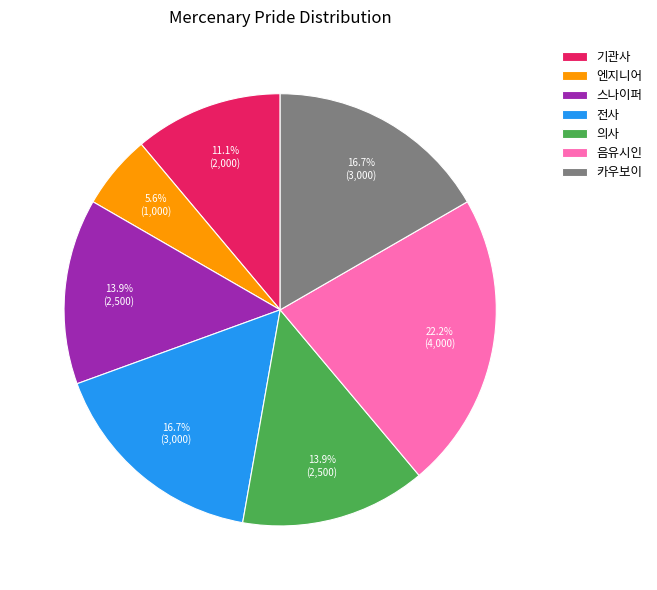

To the nearest percent, what is the difference between the 음유시인 and 의사 slice percentages?

8%